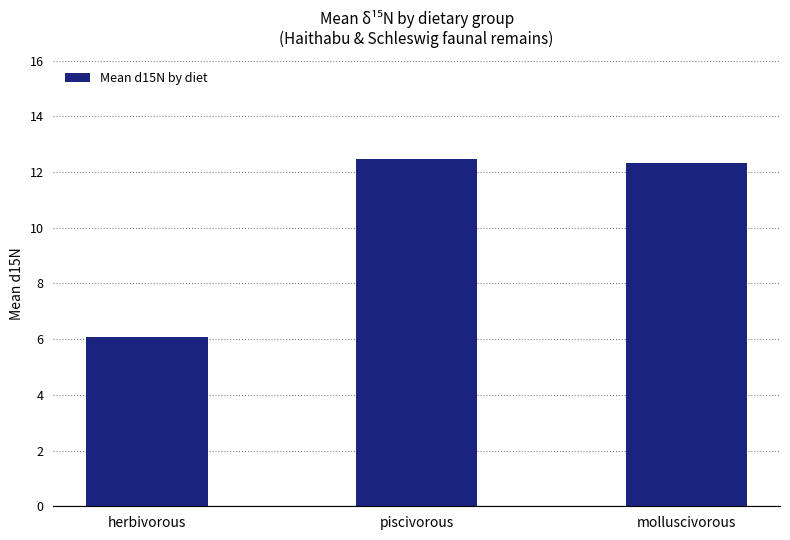

What is the label of the 2nd bar from the right?

piscivorous